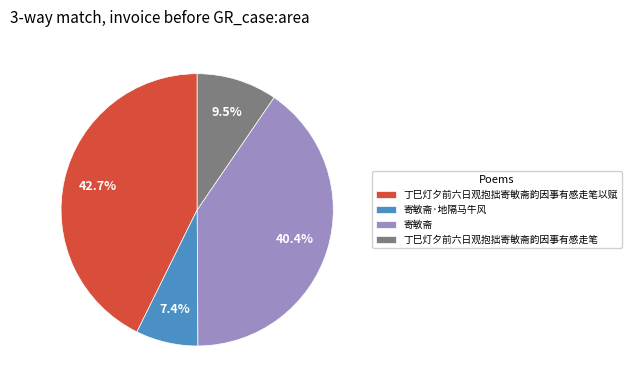

Is 丁巳灯夕前六日观抱拙寄敏斋韵因事有感走笔 the majority of the pie?

No